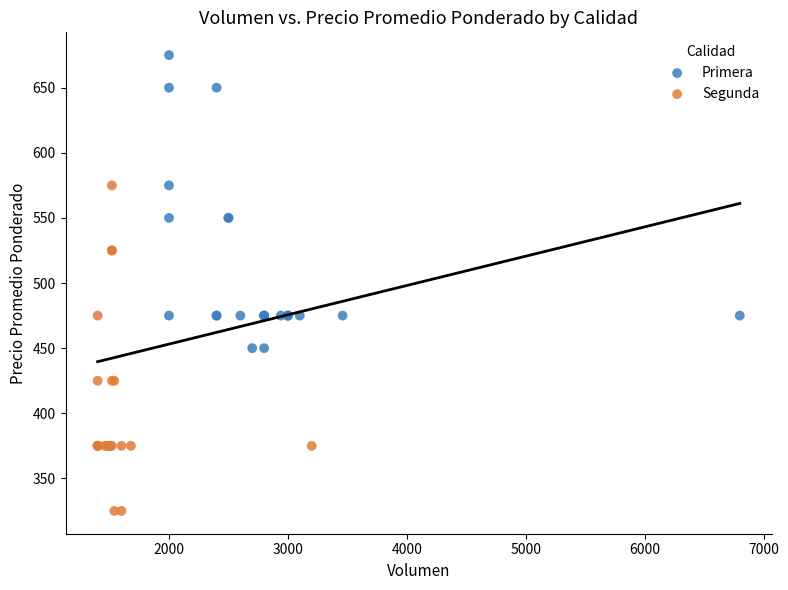

Which series reaches the maximum Y coordinate?

Primera